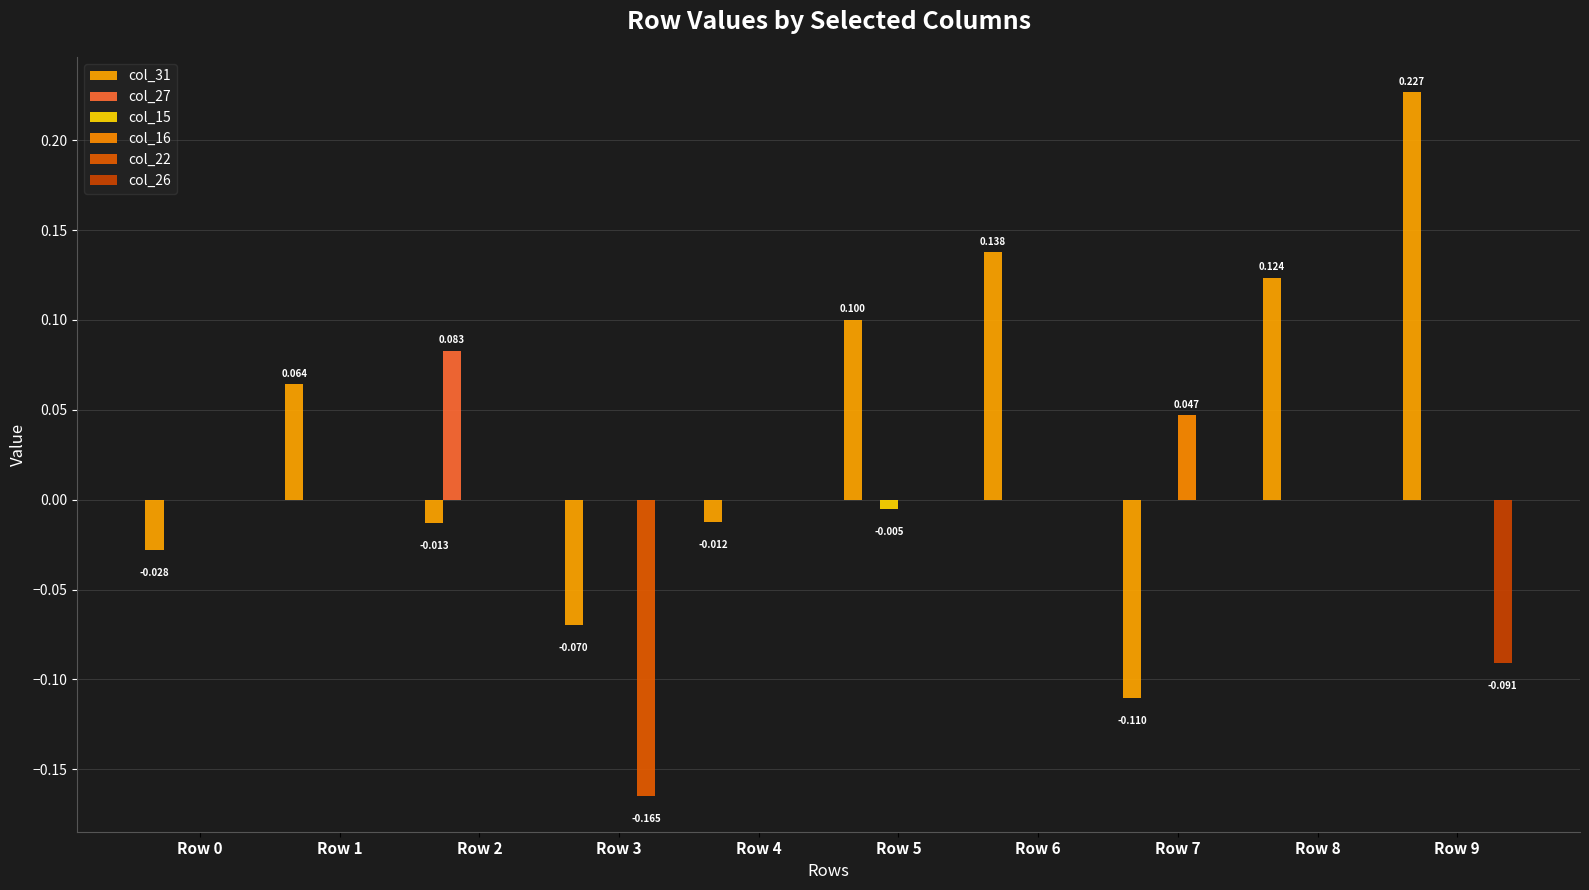

Does the chart contain stacked bars?

No